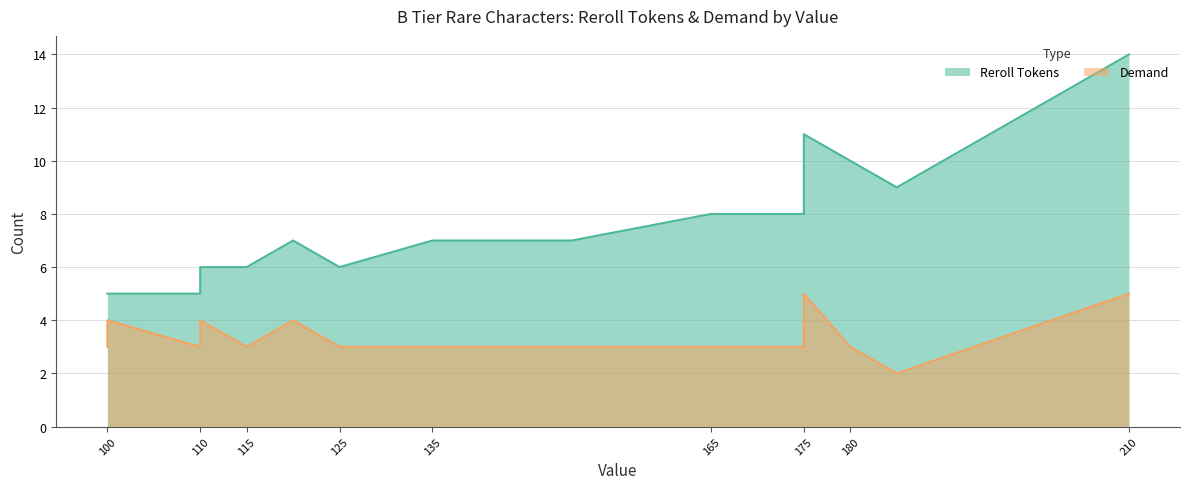

Which series has the largest total across all categories?

Reroll Tokens